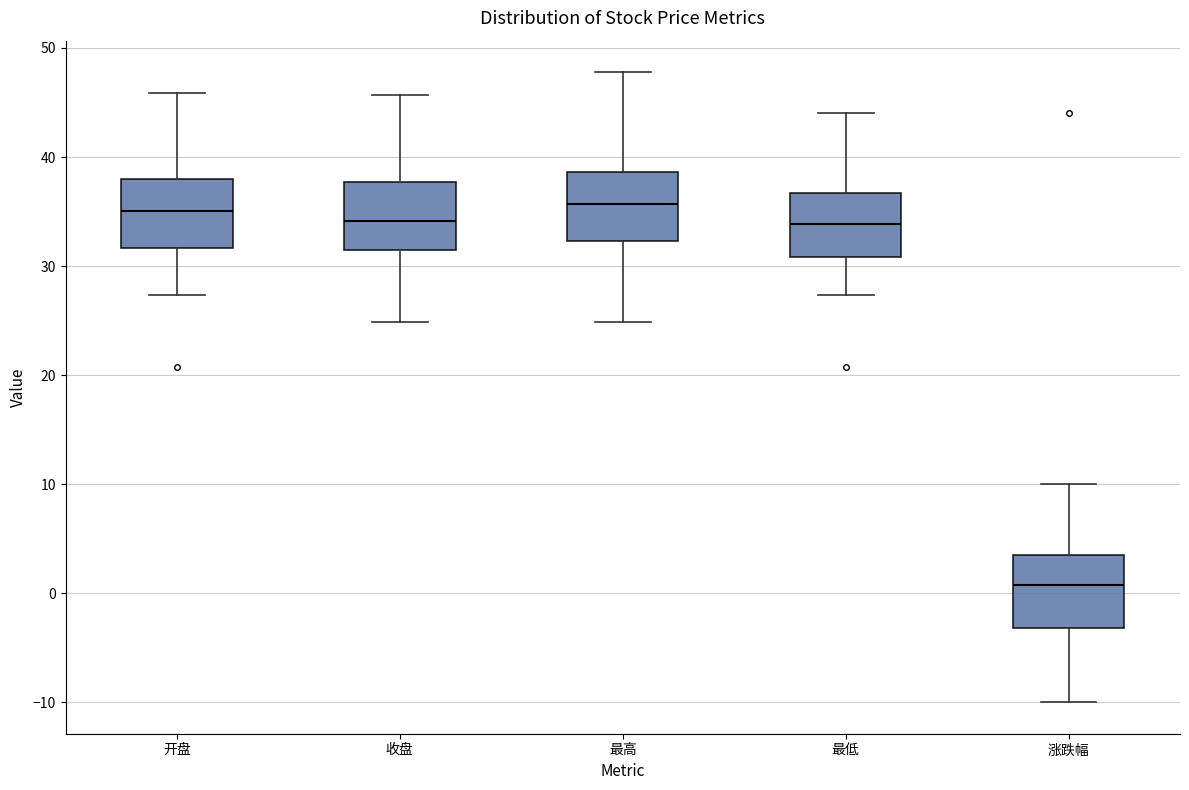

Reading left to right, transcribe this box plot: for each box, give where its median line is, the range the box spans, and where its two whiskers end, as read against the y-axis. The values are not printed on the chart, so give them approximately, as read against the axis.

开盘: median 35, box 32 to 38, whiskers 27 to 46
收盘: median 34, box 31 to 38, whiskers 25 to 46
最高: median 36, box 32 to 39, whiskers 25 to 48
最低: median 34, box 31 to 37, whiskers 27 to 44
涨跌幅: median 1, box -3 to 3, whiskers -10 to 10